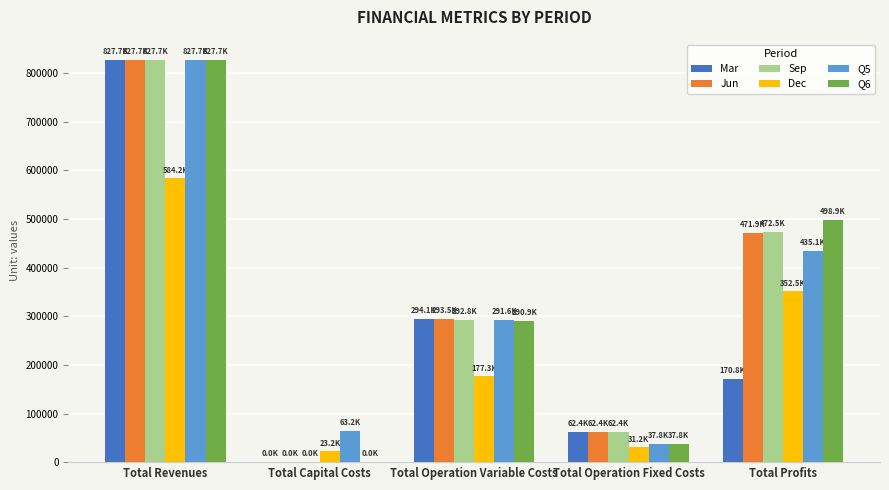

The Sep series shows -466804.1 at Total Capital Costs. True or false?

False